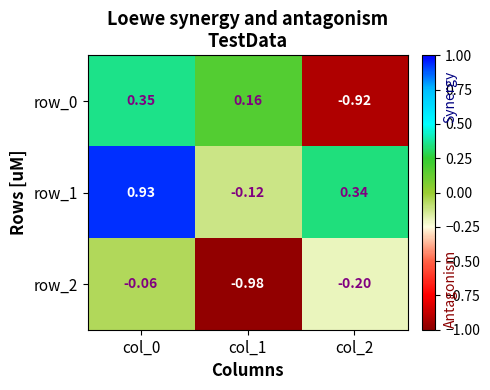

What is the difference between the row_0 values at col_1 and col_2?

1.1